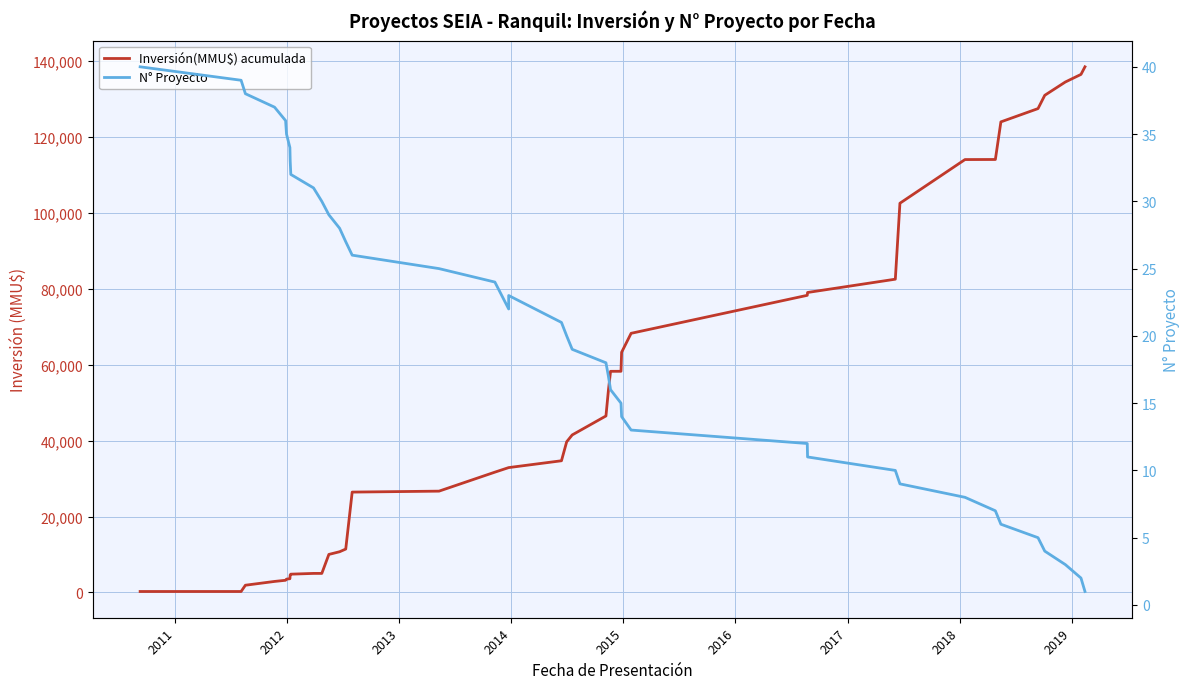

What is the maximum value for N° Proyecto?

40